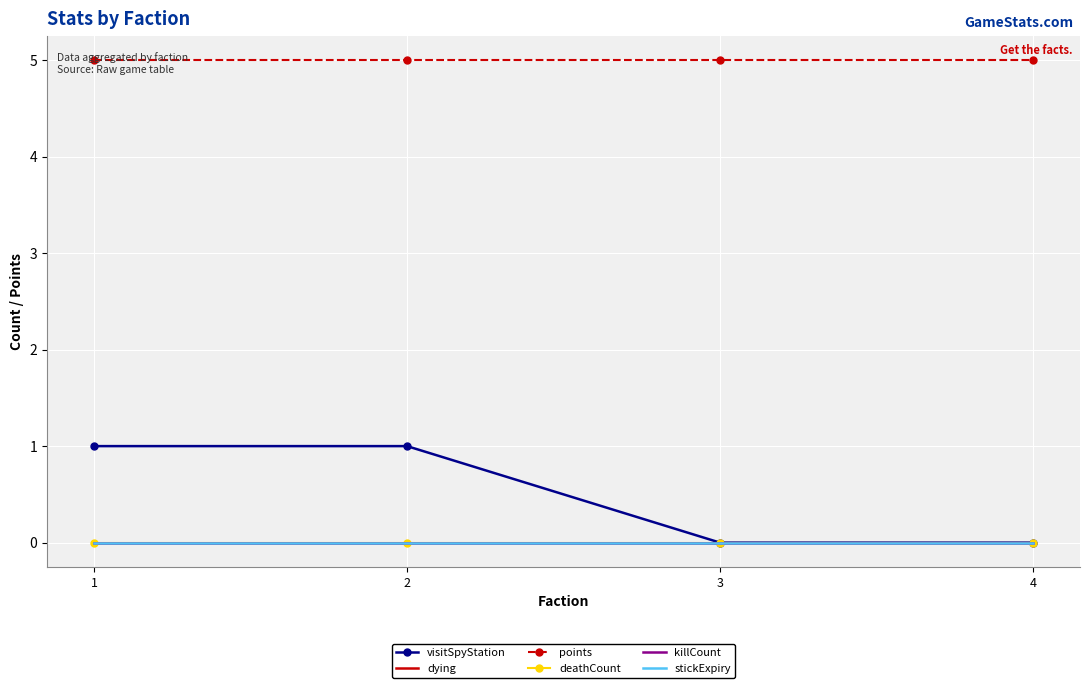

True or false: deathCount and dying intersect in this chart.

False